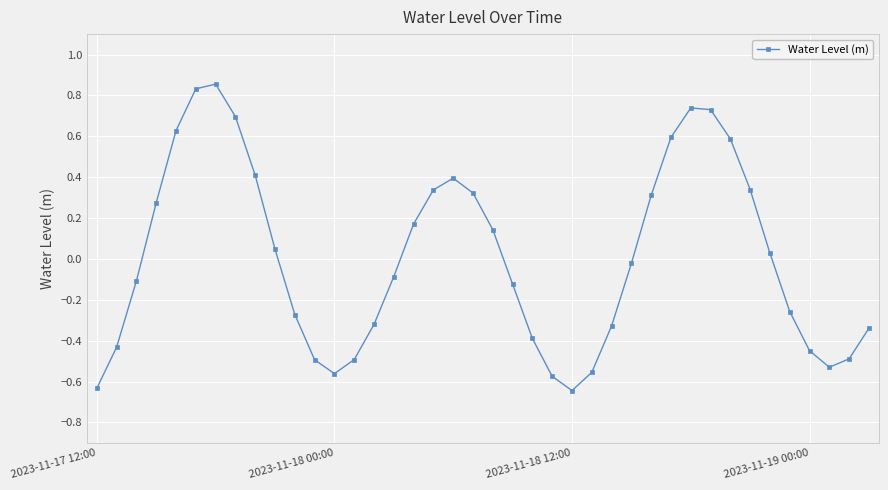

What is the difference between the second highest and second lowest values?

1.5